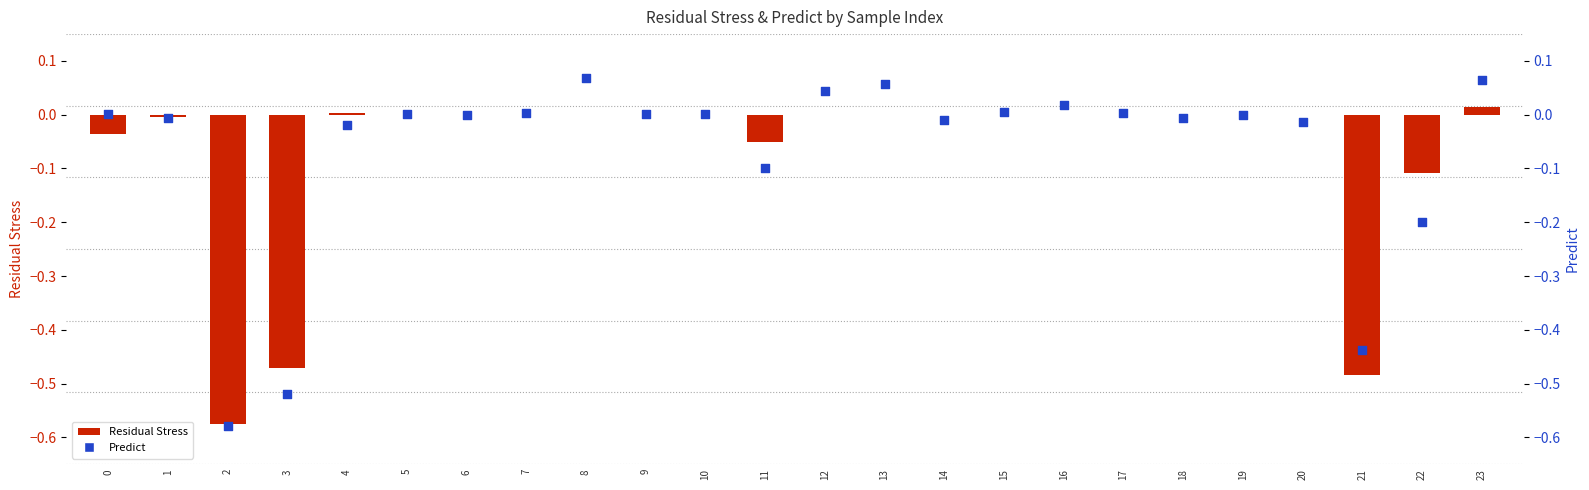

Which series reaches the minimum Y coordinate?

Predict